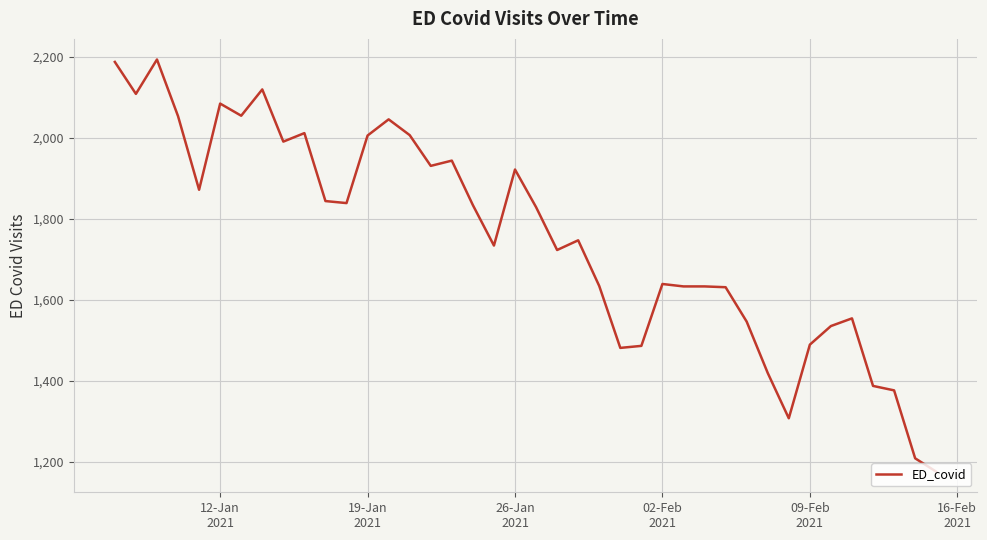

How many distinct data groups are displayed?

1